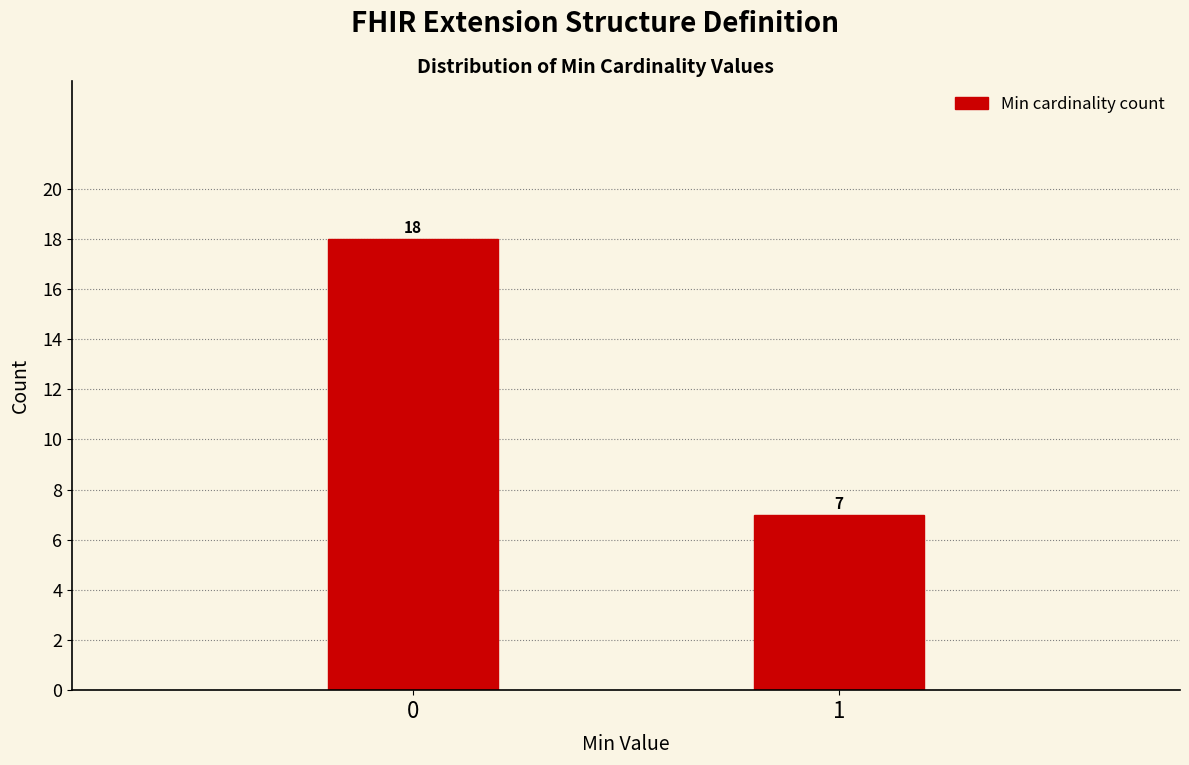

Reading left to right, extract all data points from this chart.

0=18	1=7